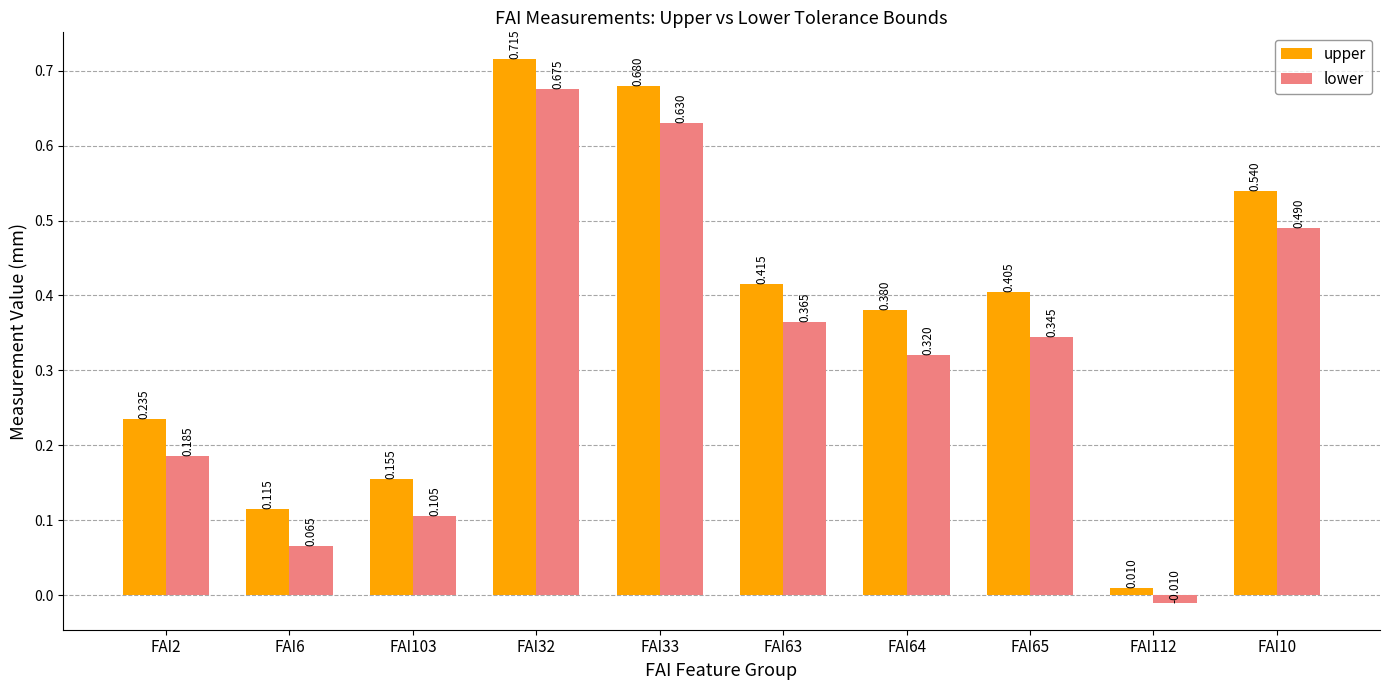

How many bars are there in total?

20